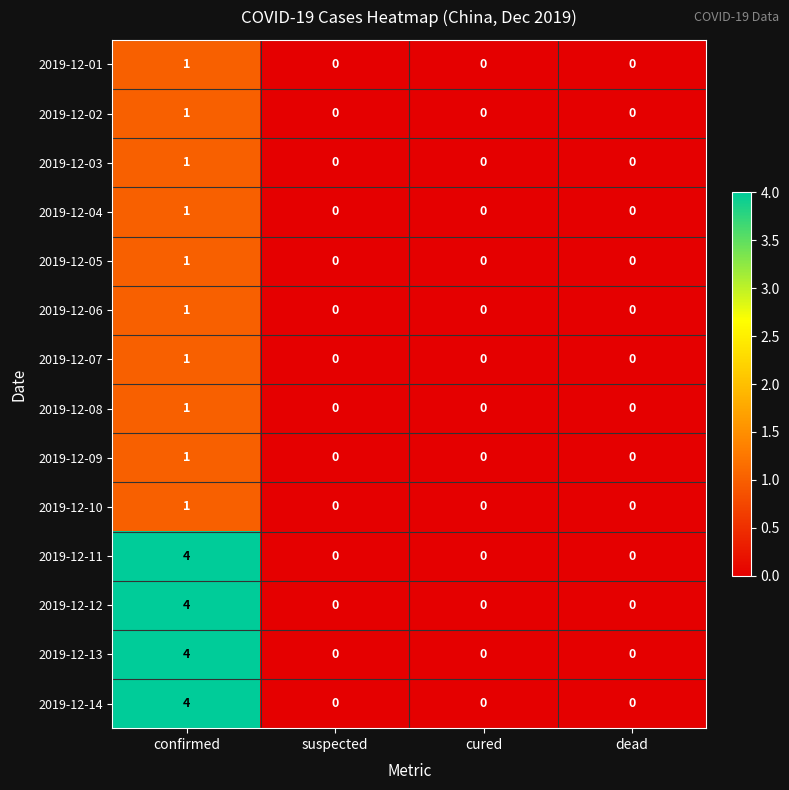

Count the 2019-12-13 values in the range 0 to 4.

4